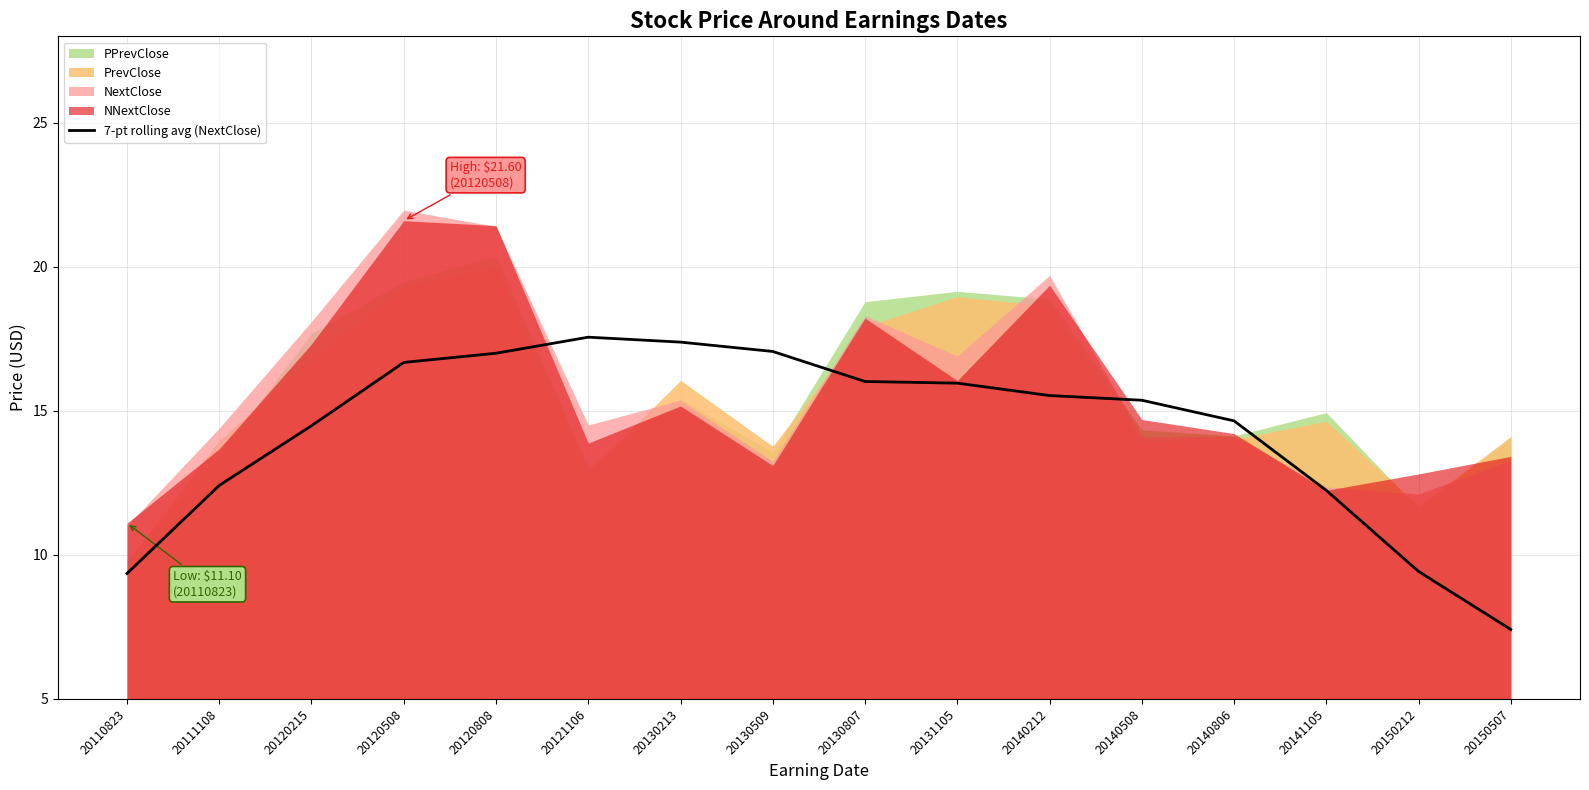

At which label is the value closest to 12?

20141105